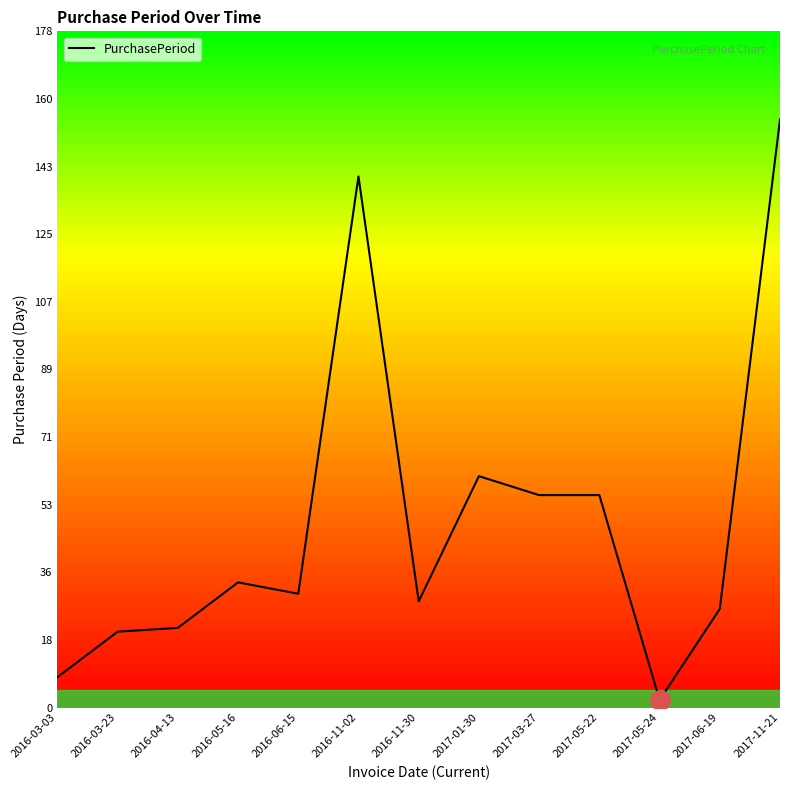

True or false: the data shows 74 at 2017-03-27.

False